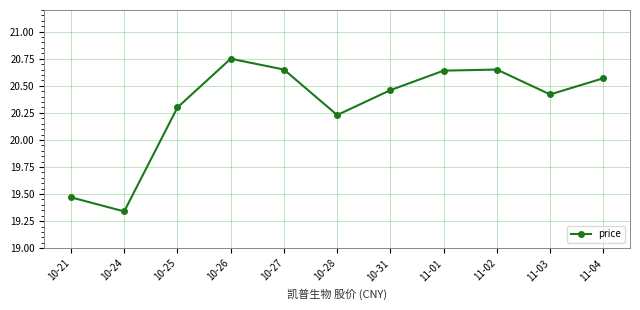

The chart shows a value of 4.2 at 10-26. True or false?

False